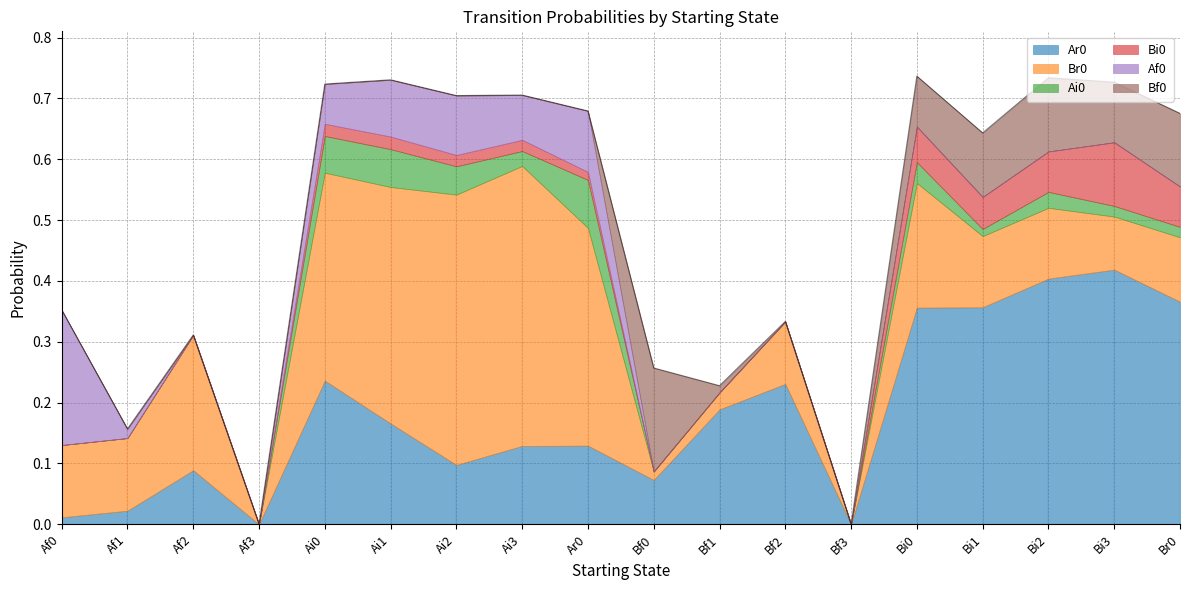

Rank the series at Af3 from highest to lowest value.

Ar0, Br0, Ai0, Bi0, Af0, Bf0